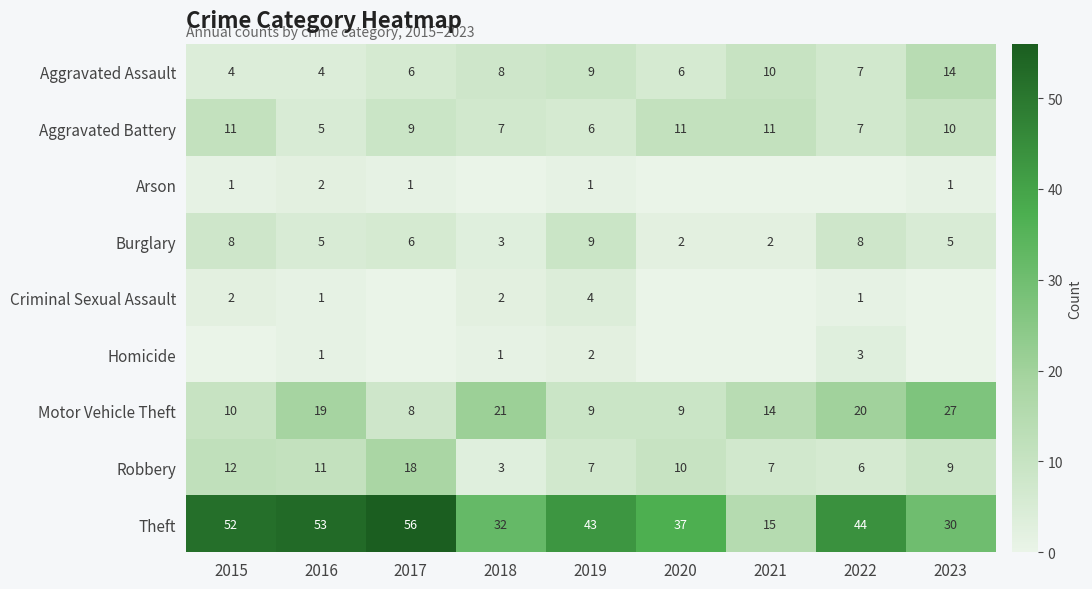

Which series has the largest total across all categories?

Theft